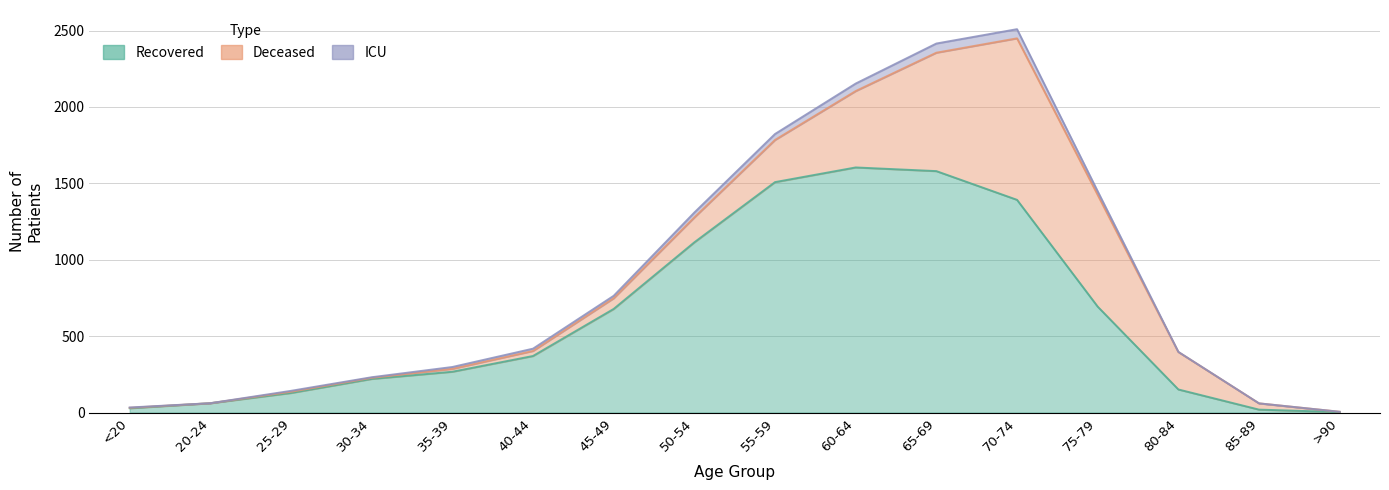

What is the smallest value displayed?

3